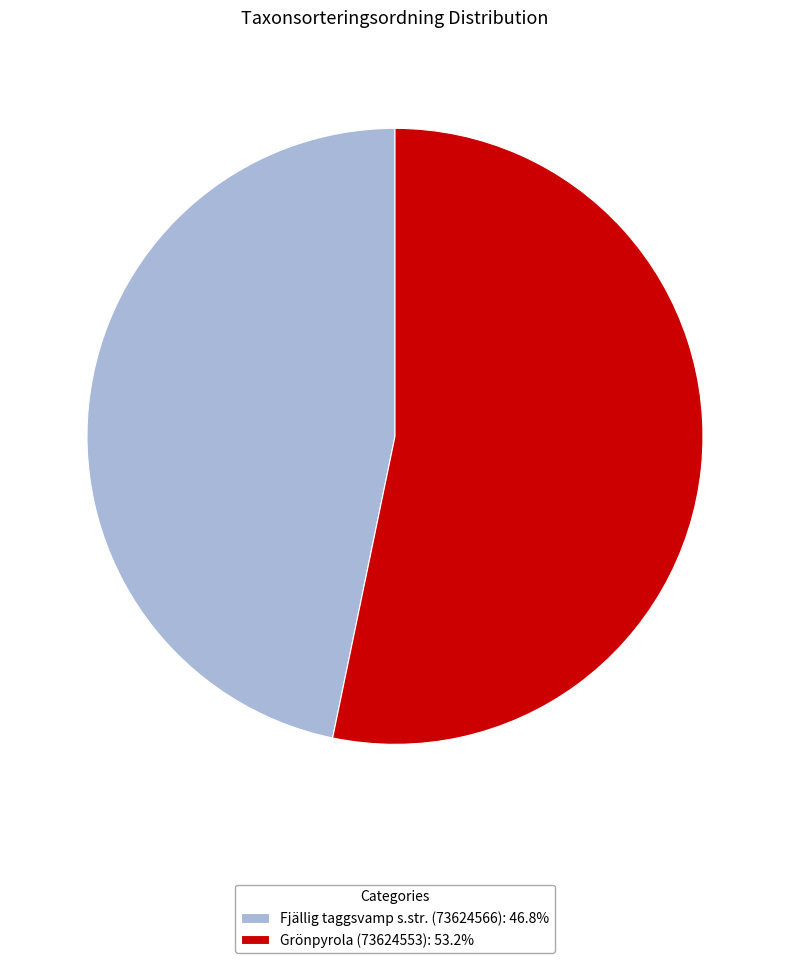

How many segments does this pie chart have?

2